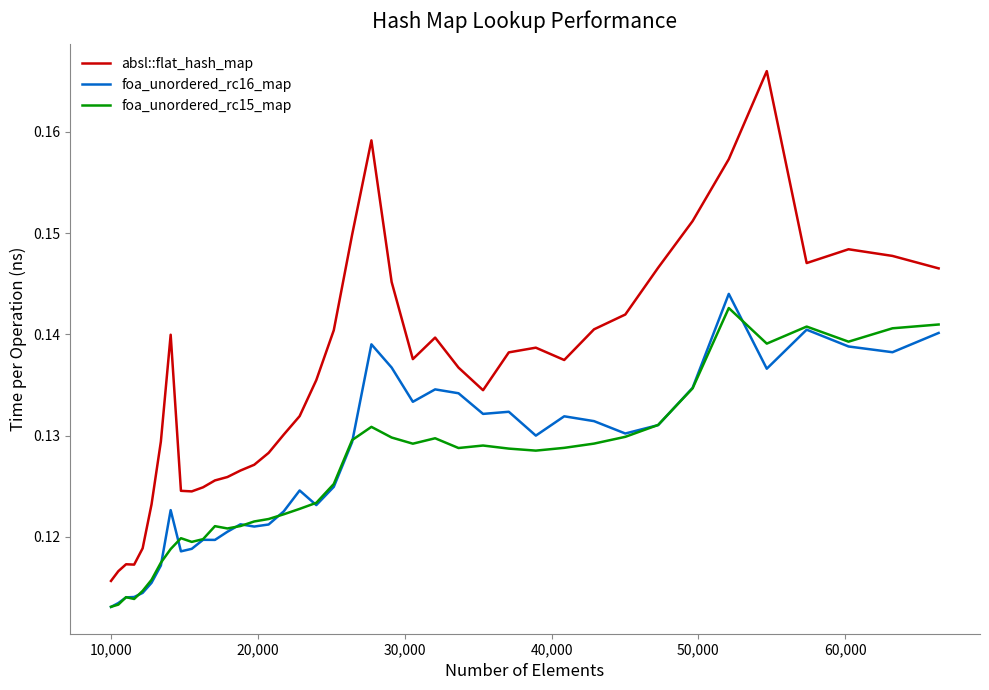

True or false: foa_unordered_rc15_map and absl::flat_hash_map intersect in this chart.

False